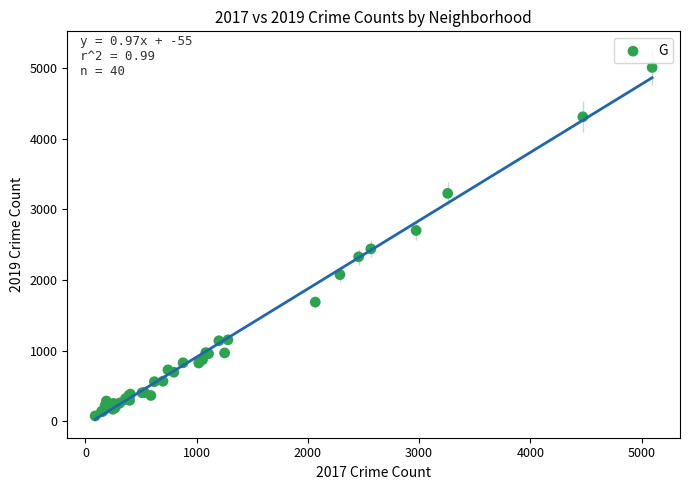

What Y value in the scatter plot is closest to 2542?

2441